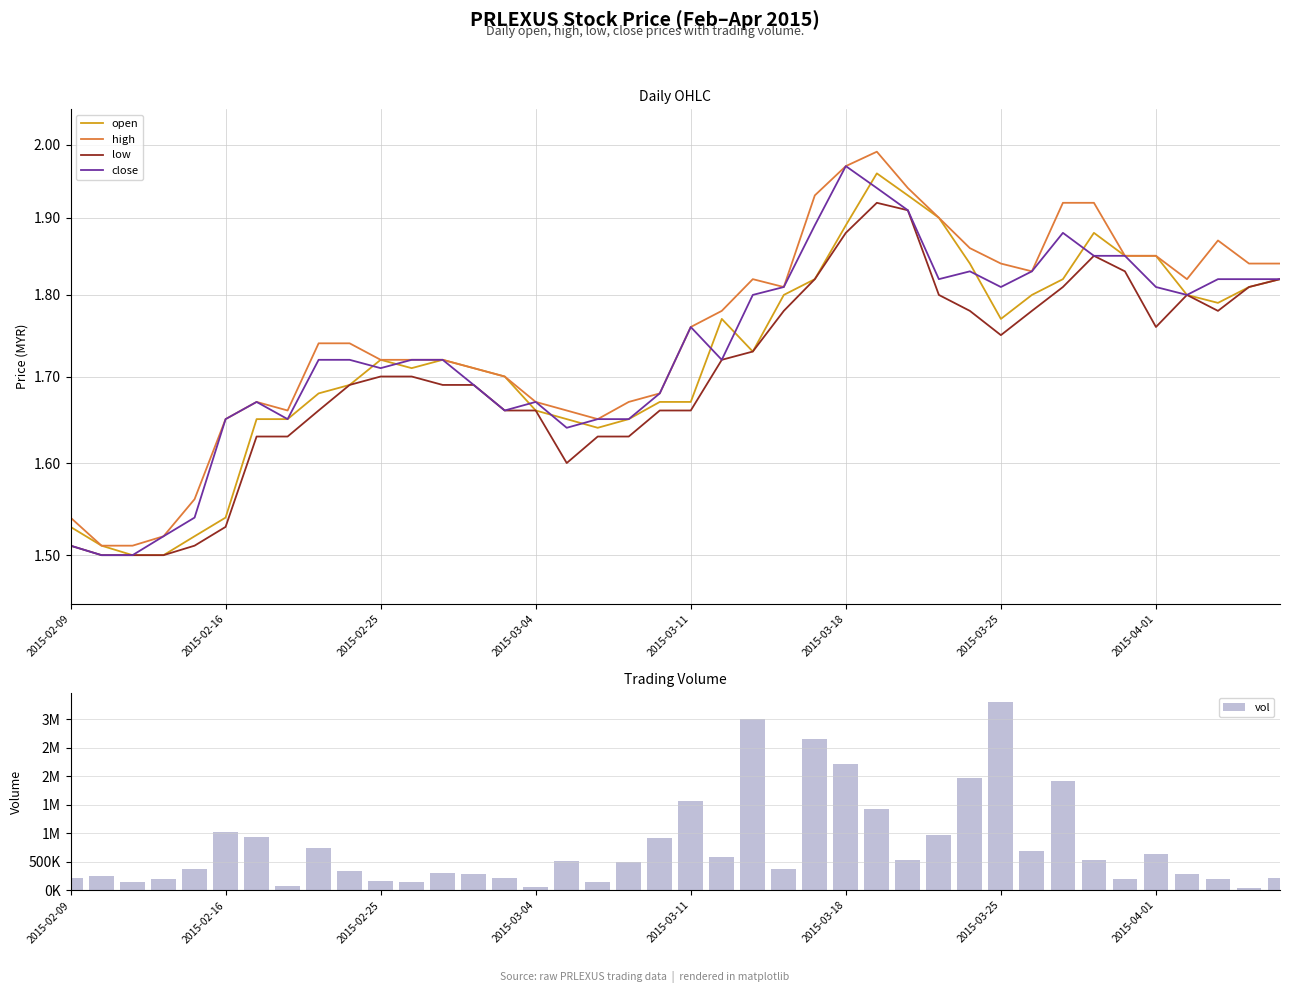

Reading right to left, what are all the values shown in this chart?

open: 1.8	1.8	1.8	1.8	1.9	1.9	1.9	1.8	1.8	1.8	1.8	1.9	1.9	2.0	1.9	1.8	1.8	1.7	1.8	1.7	1.7	1.6	1.6	1.6	1.7	1.7	1.7	1.7	1.7	1.7	1.7	1.7	1.6	1.6	1.5	1.5	1.5	1.5	1.5	1.5
high: 1.8	1.8	1.9	1.8	1.9	1.9	1.9	1.9	1.8	1.8	1.9	1.9	1.9	2.0	2.0	1.9	1.8	1.8	1.8	1.8	1.7	1.7	1.6	1.7	1.7	1.7	1.7	1.7	1.7	1.7	1.7	1.7	1.7	1.7	1.6	1.6	1.5	1.5	1.5	1.5
low: 1.8	1.8	1.8	1.8	1.8	1.8	1.9	1.8	1.8	1.8	1.8	1.8	1.9	1.9	1.9	1.8	1.8	1.7	1.7	1.7	1.7	1.6	1.6	1.6	1.7	1.7	1.7	1.7	1.7	1.7	1.7	1.7	1.6	1.6	1.5	1.5	1.5	1.5	1.5	1.5
close: 1.8	1.8	1.8	1.8	1.8	1.9	1.9	1.9	1.8	1.8	1.8	1.8	1.9	1.9	2.0	1.9	1.8	1.8	1.7	1.8	1.7	1.6	1.6	1.6	1.7	1.7	1.7	1.7	1.7	1.7	1.7	1.7	1.6	1.7	1.6	1.5	1.5	1.5	1.5	1.5
vol: 214600.0	37000.0	206600.0	284300.0	628600.0	198500.0	532200.0	1914000.0	692600.0	3306300.0	1967400.0	963100.0	535500.0	1426000.0	2218000.0	2653500.0	371500.0	3010700.0	580700.0	1559900.0	911400.0	488800.0	146700.0	517500.0	50500.0	217200.0	281300.0	296100.0	139000.0	157300.0	346100.0	743300.0	67000.0	938500.0	1024800.0	366600.0	204600.0	148600.0	251300.0	211800.0